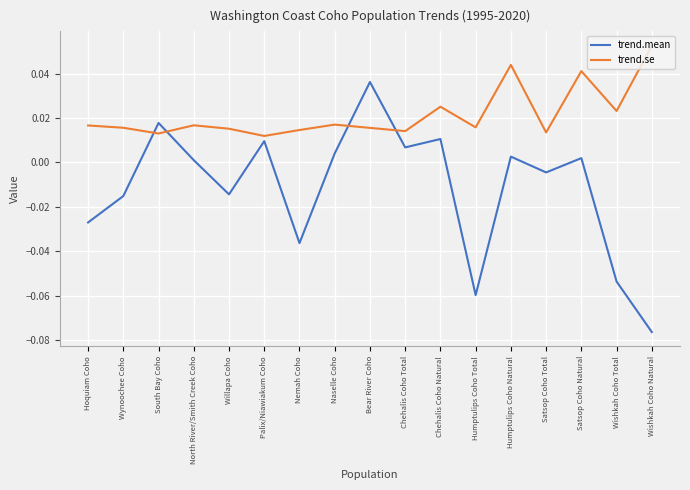

What position from the right is South Bay Coho?

15